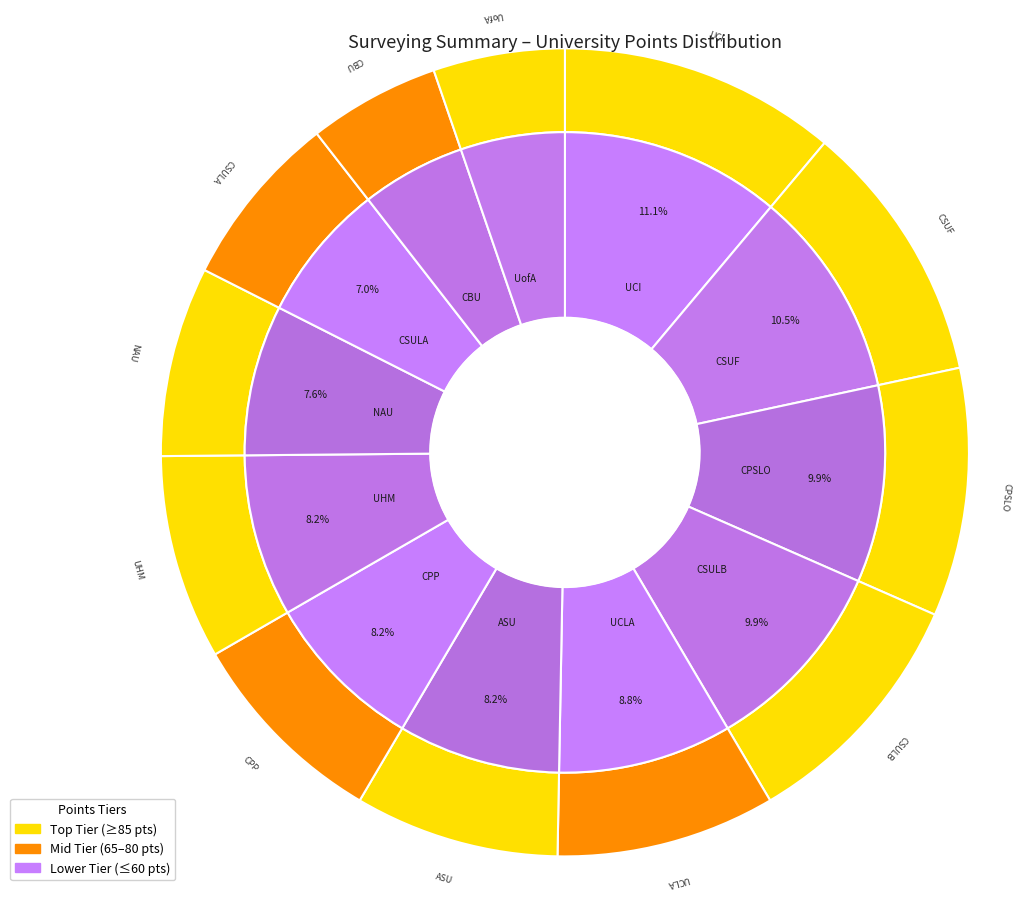

Which category has the smallest portion of the pie?

CBU